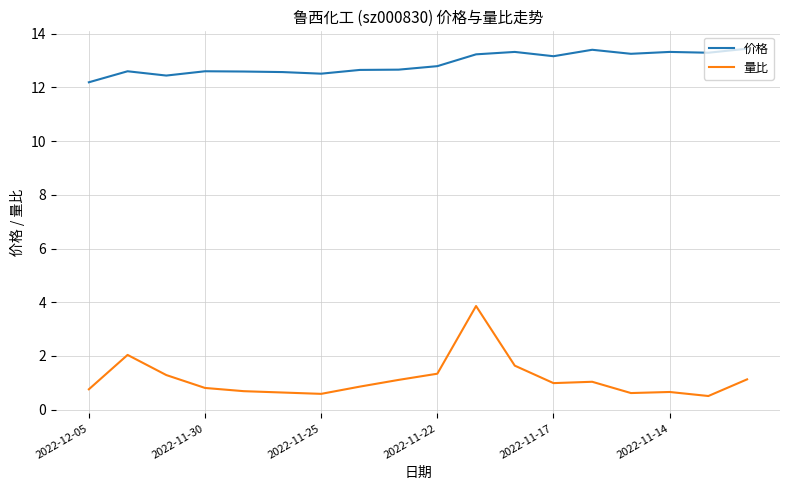

Rank the series by their average value, from lowest to highest.

量比, 价格